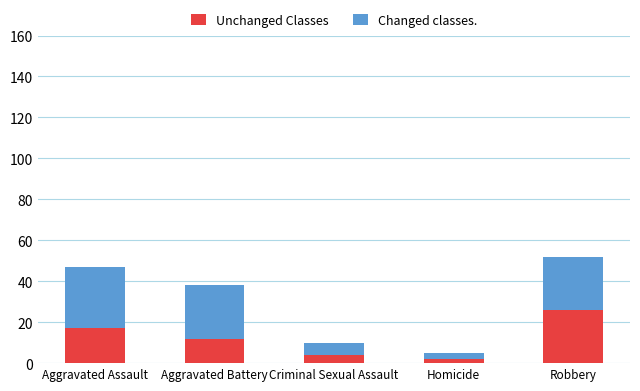

What is the total value across all series at Criminal Sexual Assault?

10